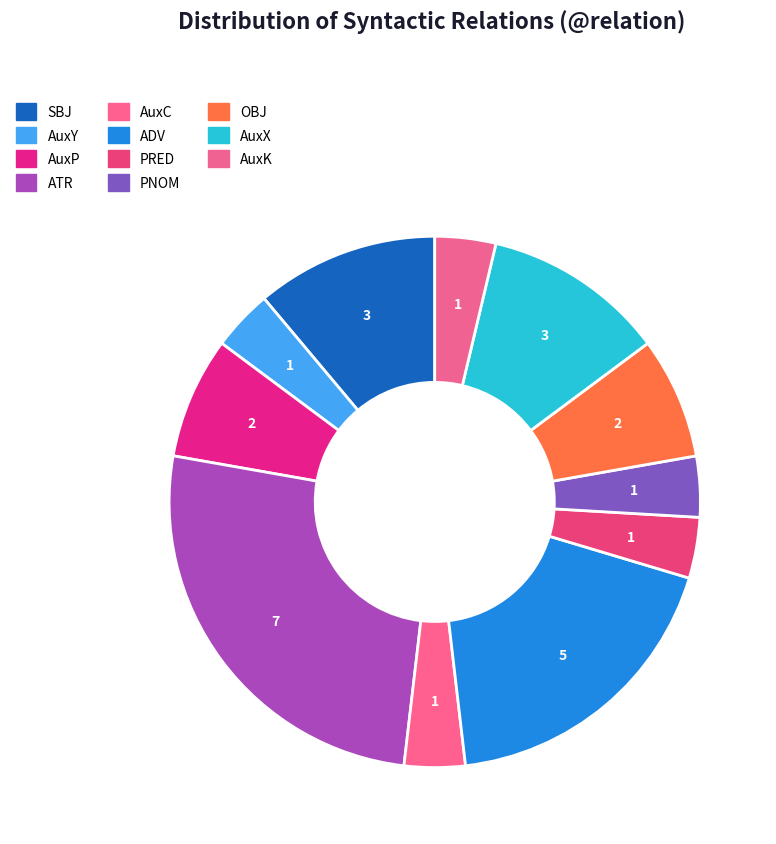

How many segments does this pie chart have?

11